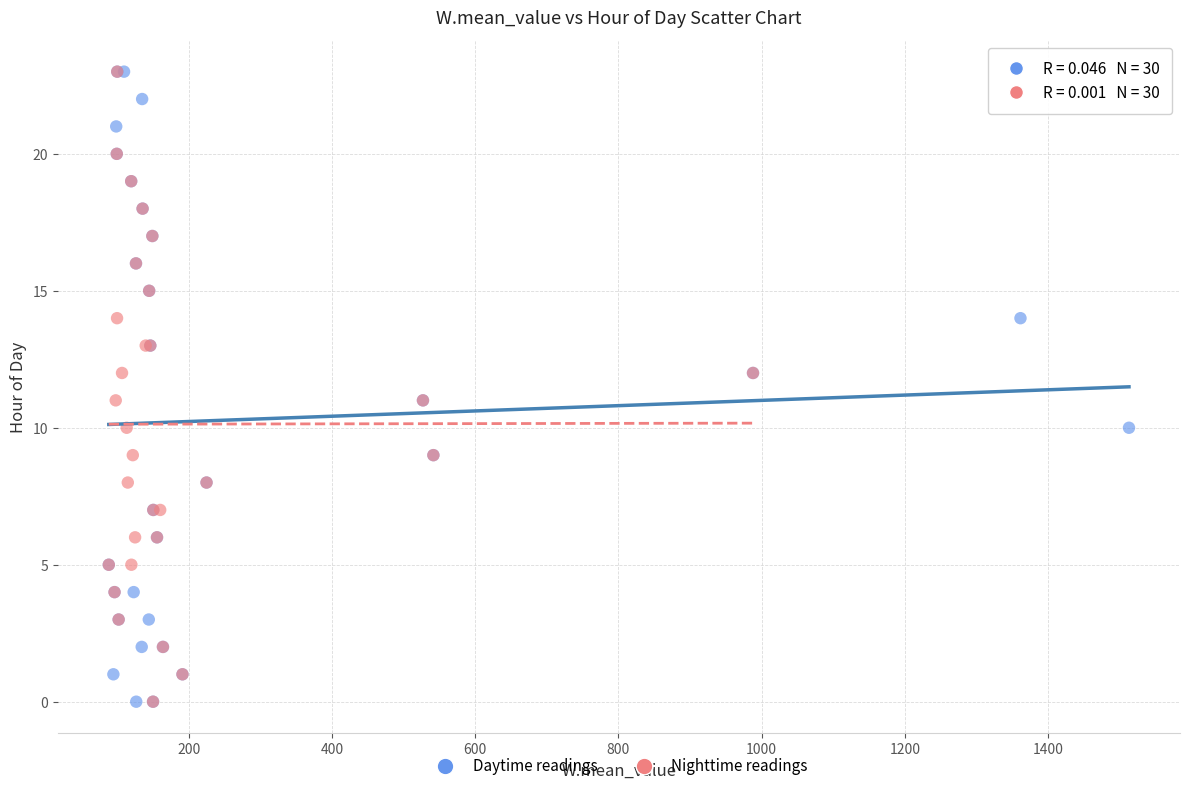

What are all the series names shown in the legend?

Daytime readings, Nighttime readings